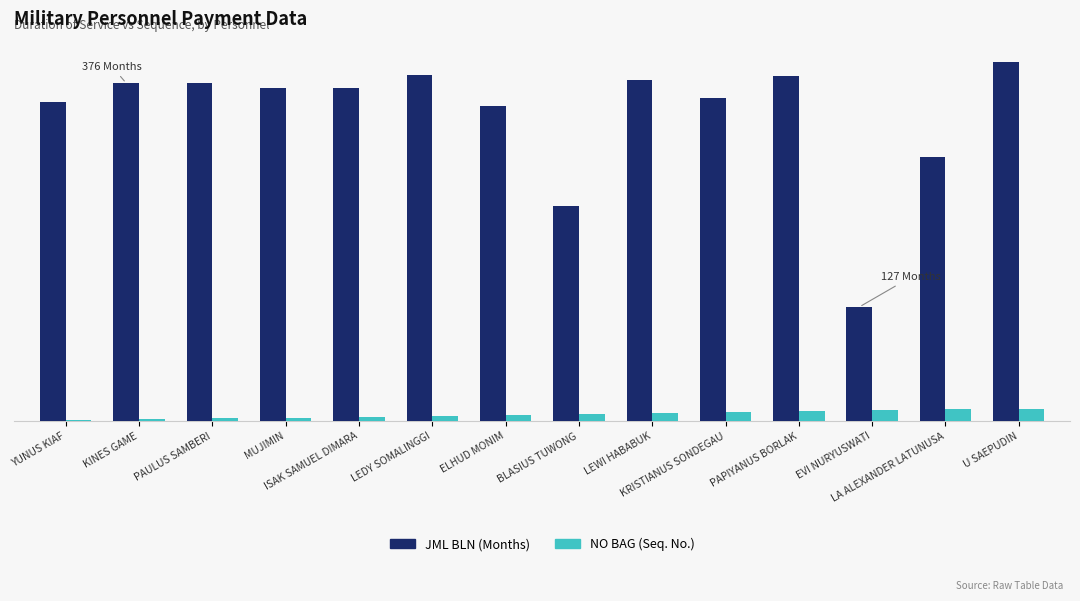

The value of NO BAG at LA ALEXANDER LATUNUSA is 13. True or false?

True